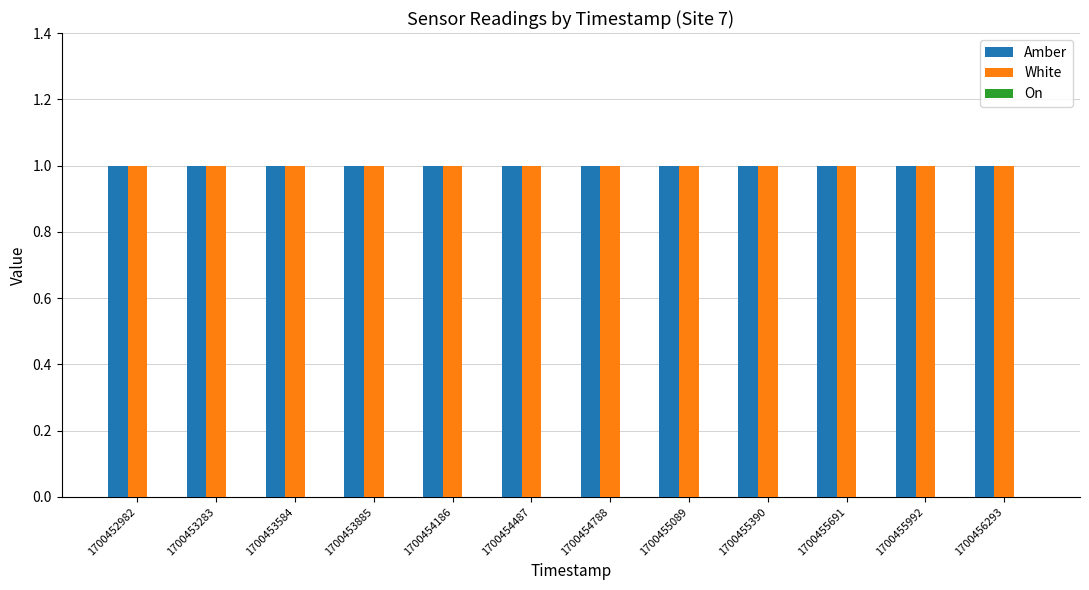

Which series has the largest total across all categories?

Amber